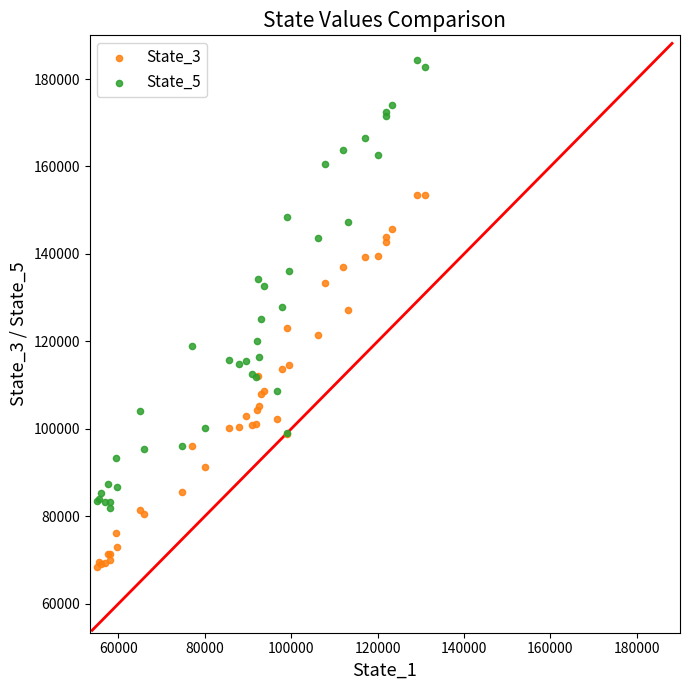

Which series has the largest Y range (max minus min)?

State_5